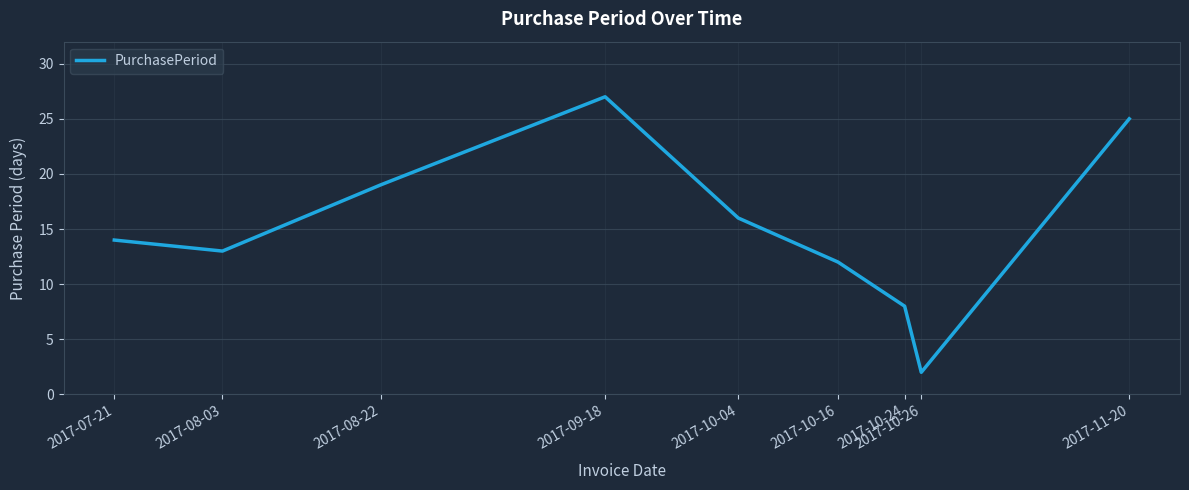

List the labels in order of value, largest first.

2017-09-18, 2017-11-20, 2017-08-22, 2017-10-04, 2017-07-21, 2017-08-03, 2017-10-16, 2017-10-24, 2017-10-26